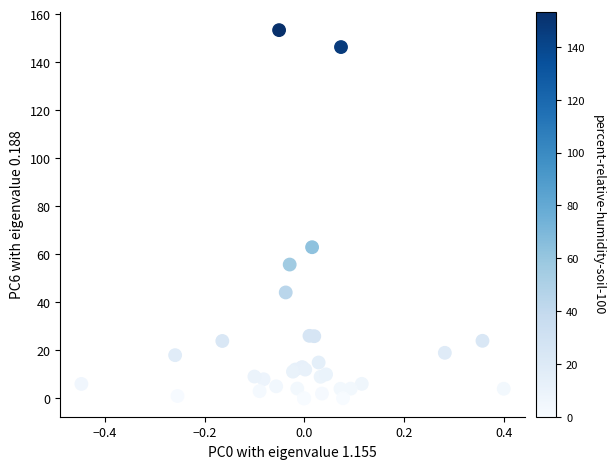

What Y value in the scatter plot is closest to 76?

62.9